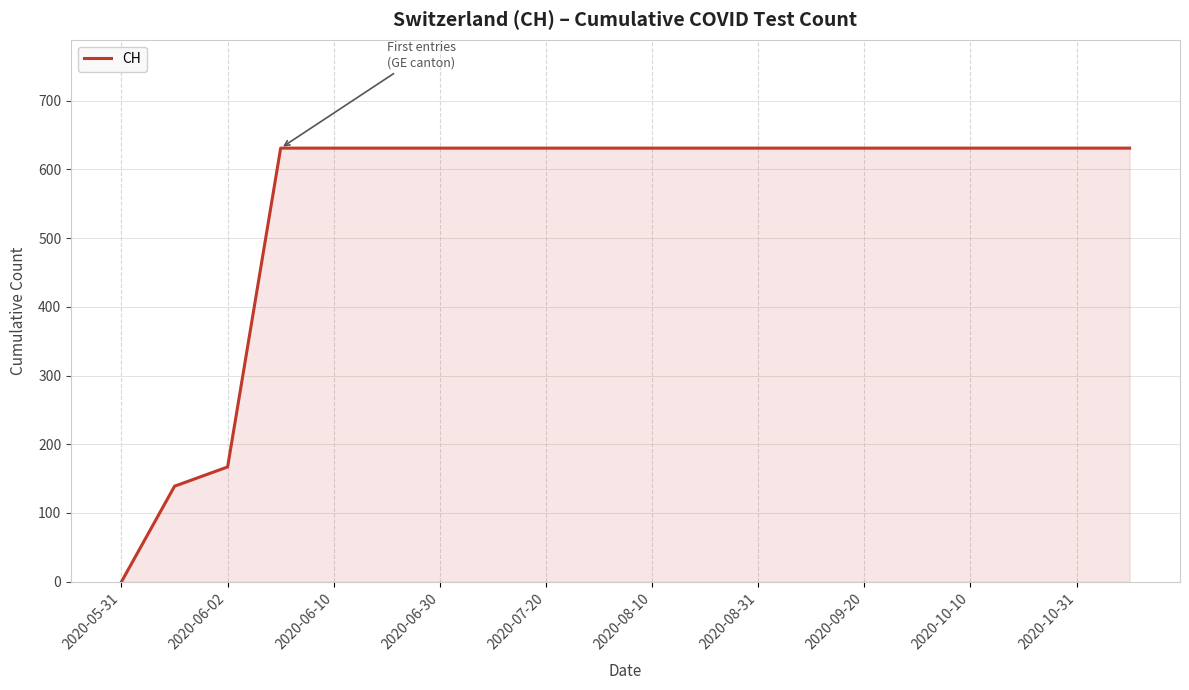

What is the maximum value shown in the chart?

631